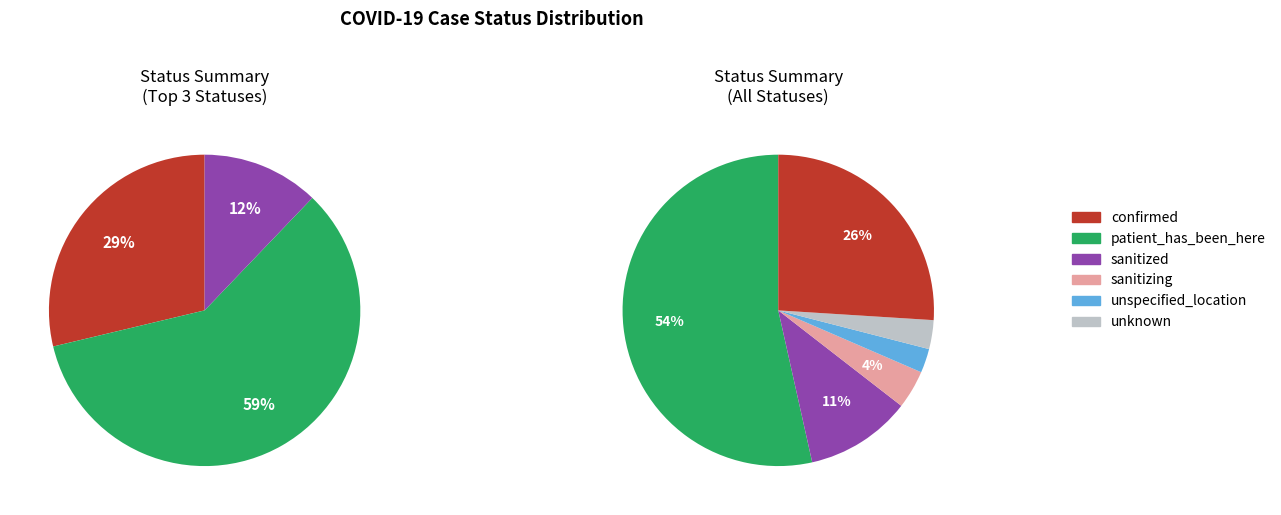

Which category has the biggest portion of the pie?

patient_has_been_here